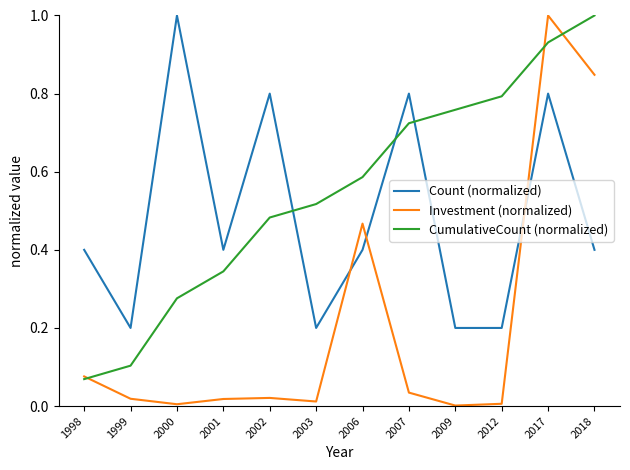

At 2002, list the series in order from smallest to largest.

Investment (normalized), CumulativeCount (normalized), Count (normalized)